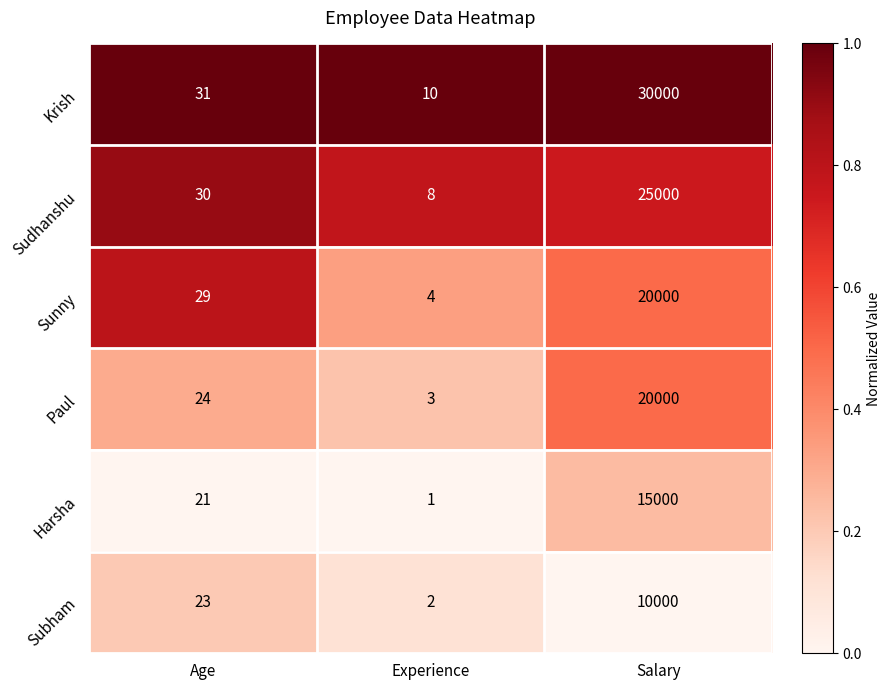

Which series has the widest spread of values?

Krish